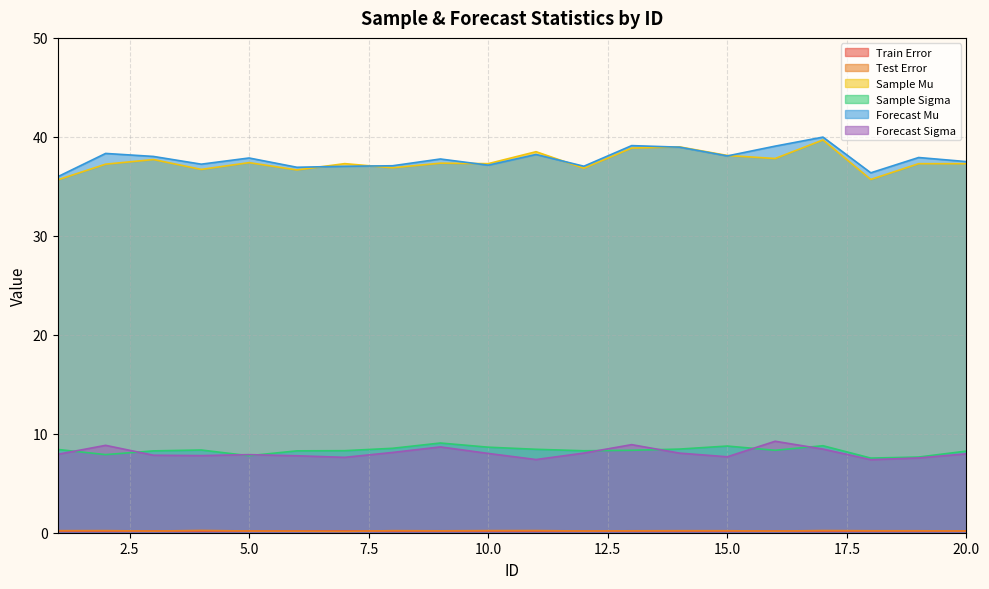

True or false: Forecast Mu has a value of 57.1 at 12.

False